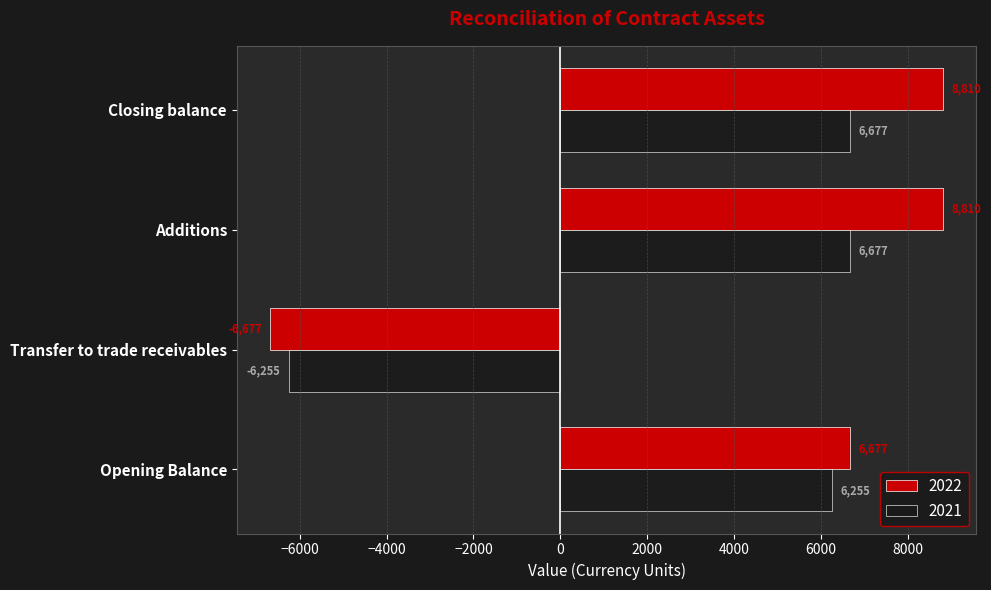

True or false: 2022 has a value of 8810 at Additions.

True